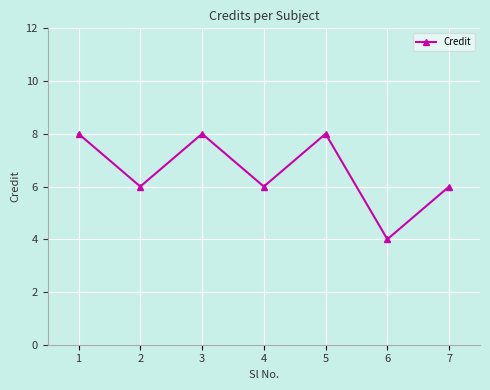

What is the average value?

7